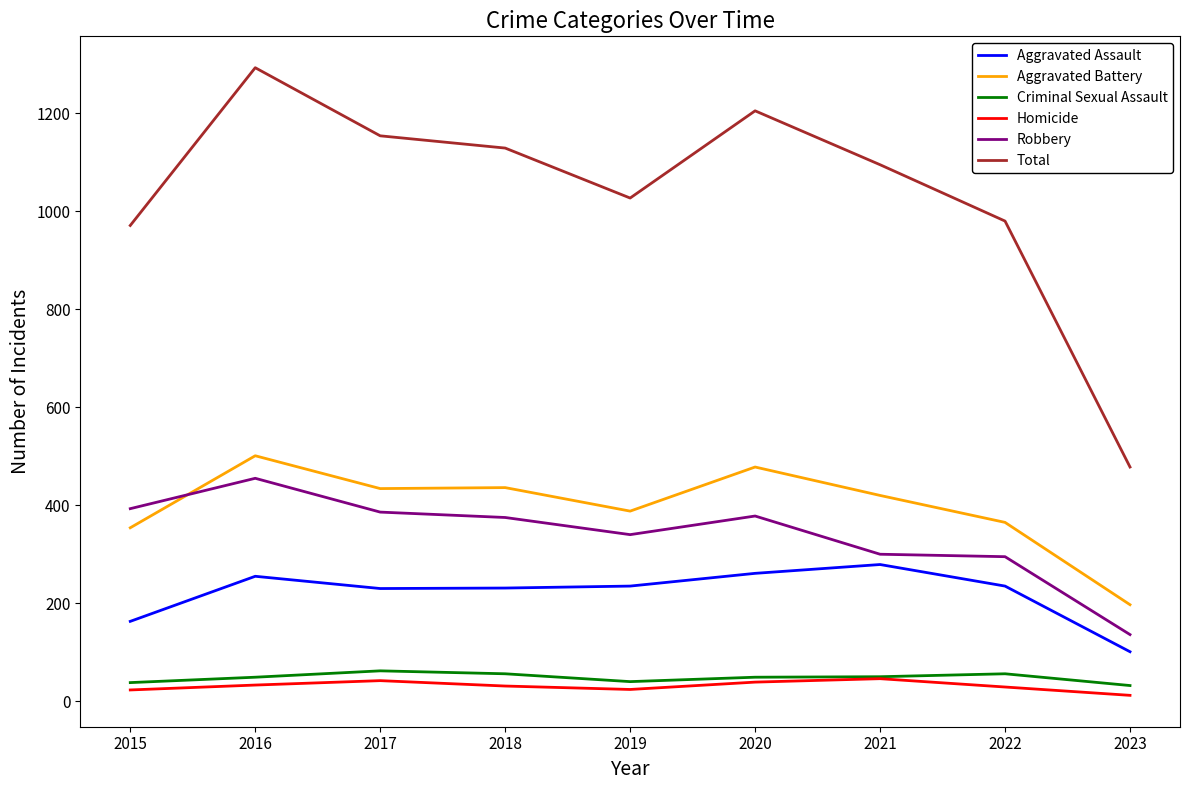

What is the greatest value displayed?

1293